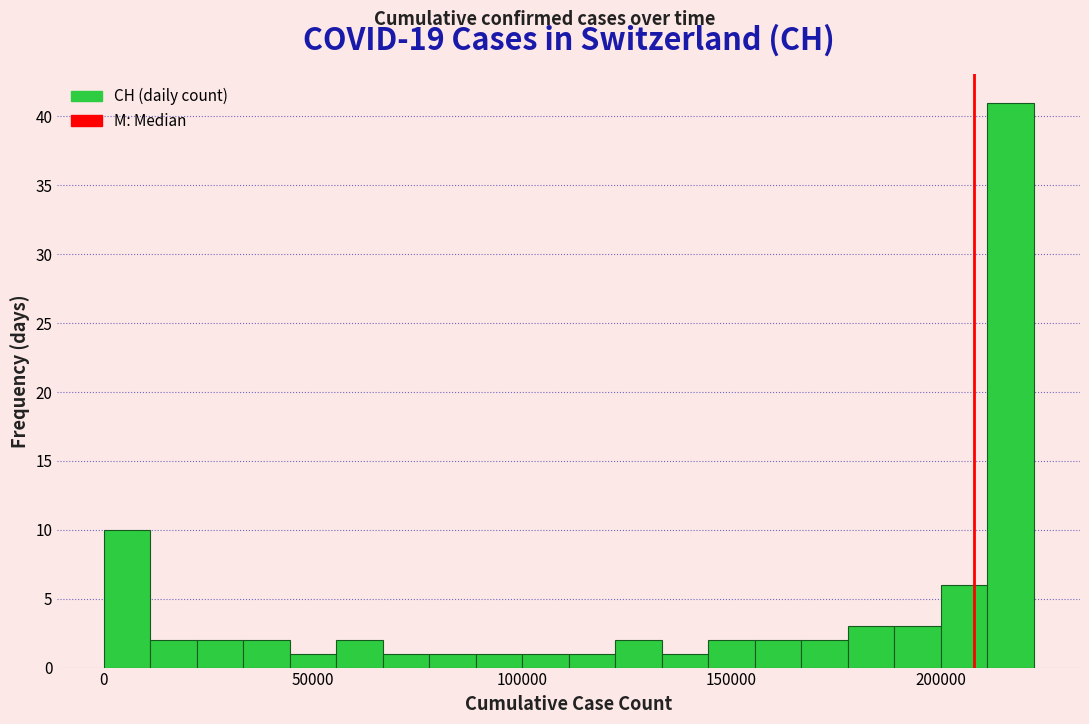

Read against the x-axis, roughly where is the centre of the tallest bar?

215000